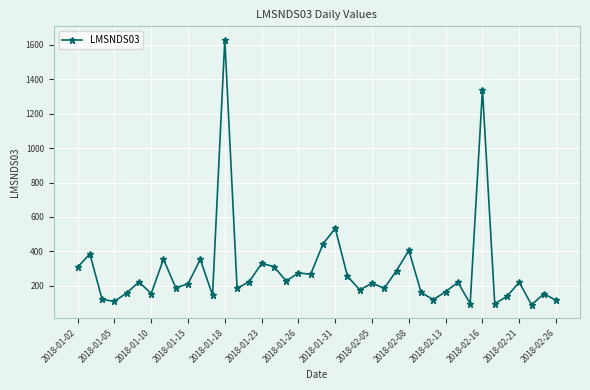

What is the value of the 26th point from the left?

186